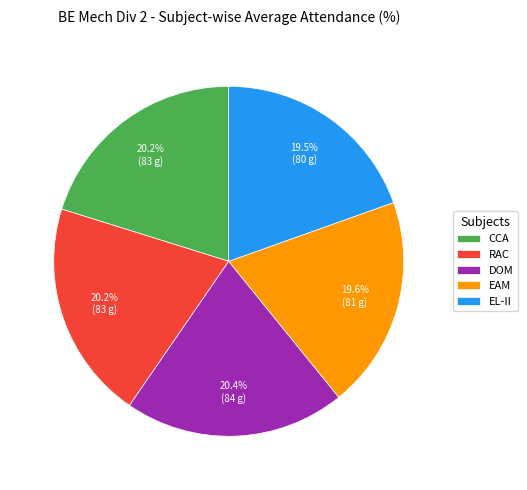

Approximately how many times larger is the value at EAM compared to EL-II?

1.0